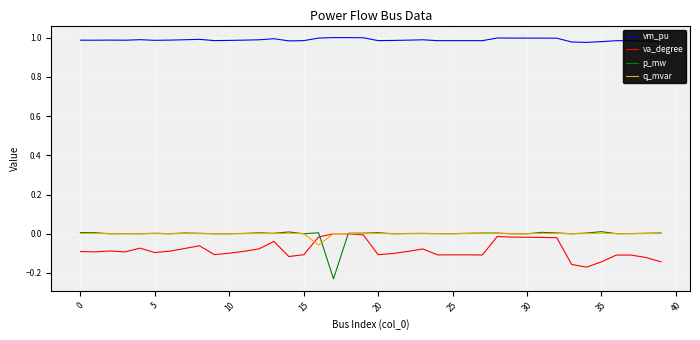

Which series has the largest range (max minus min)?

p_mw